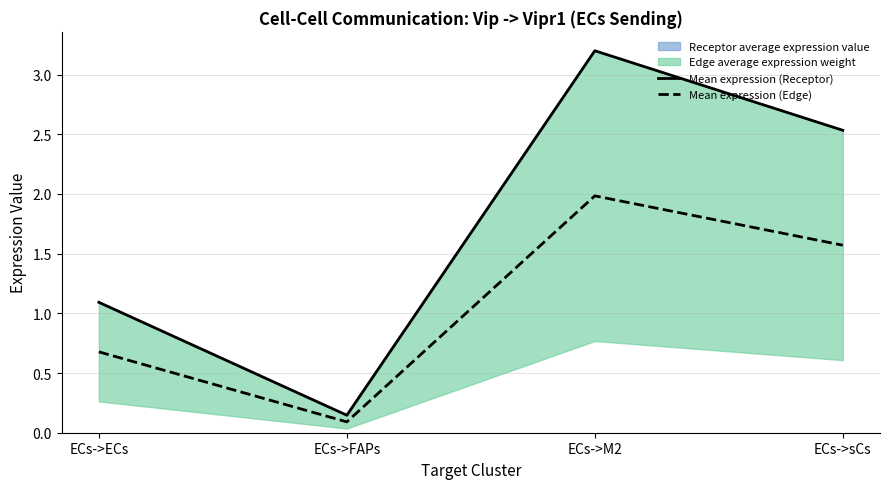

Is it true that Mean expression (Receptor) equals 3.3 at ECs->sCs?

False